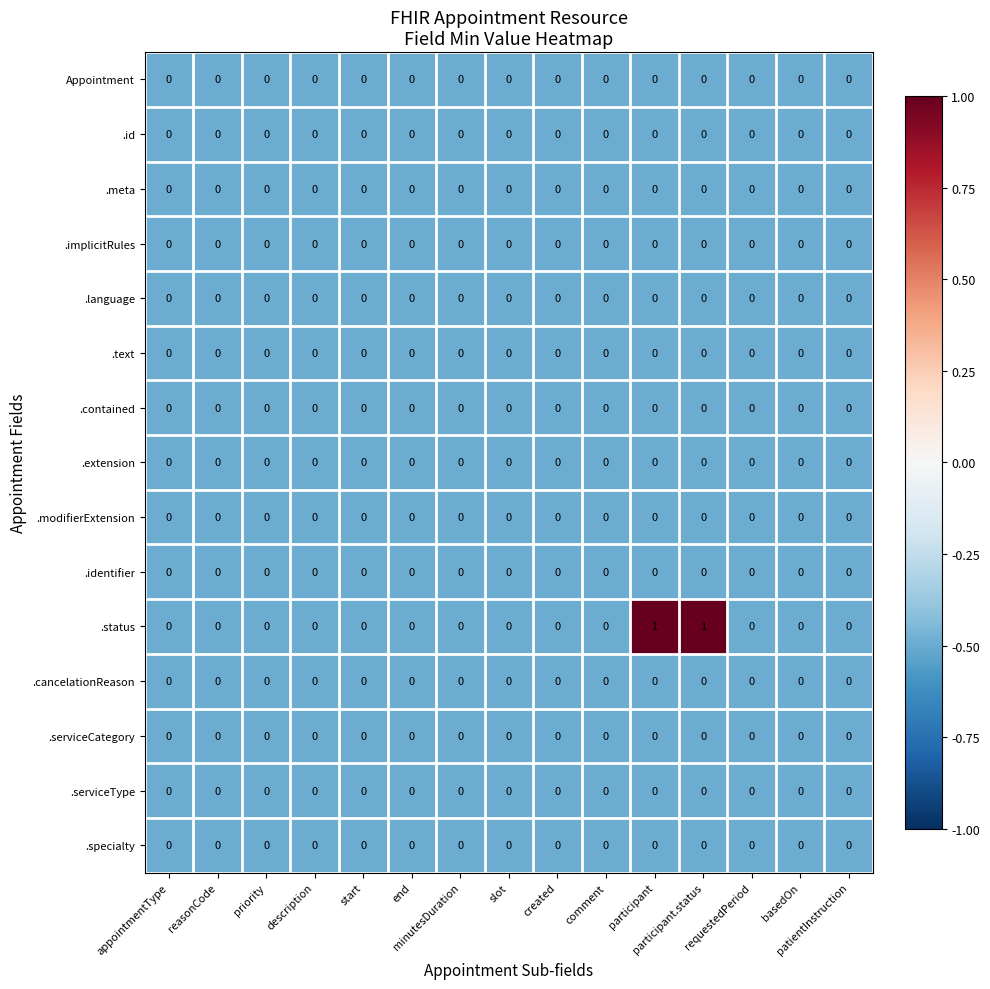

Which series has the largest total across all categories?

.status